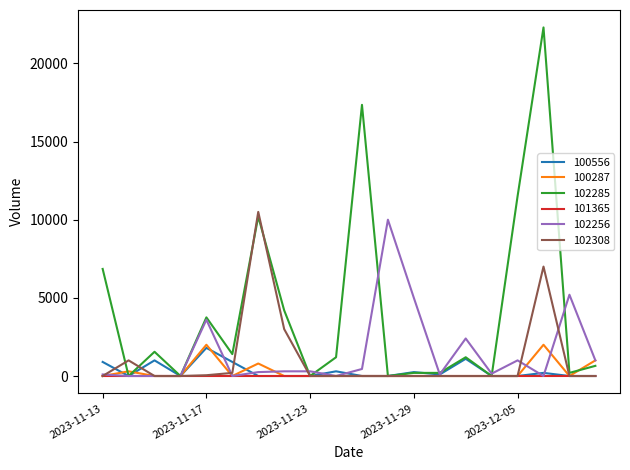

Rank the series by their maximum value, from highest to lowest.

102285, 102308, 102256, 100287, 100556, 101365